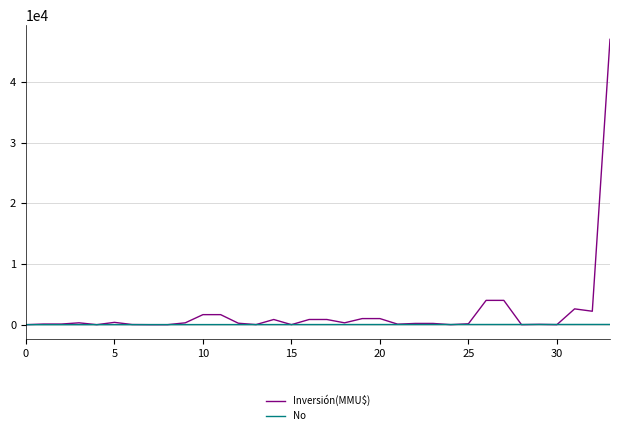

How many lines are shown in the chart?

2